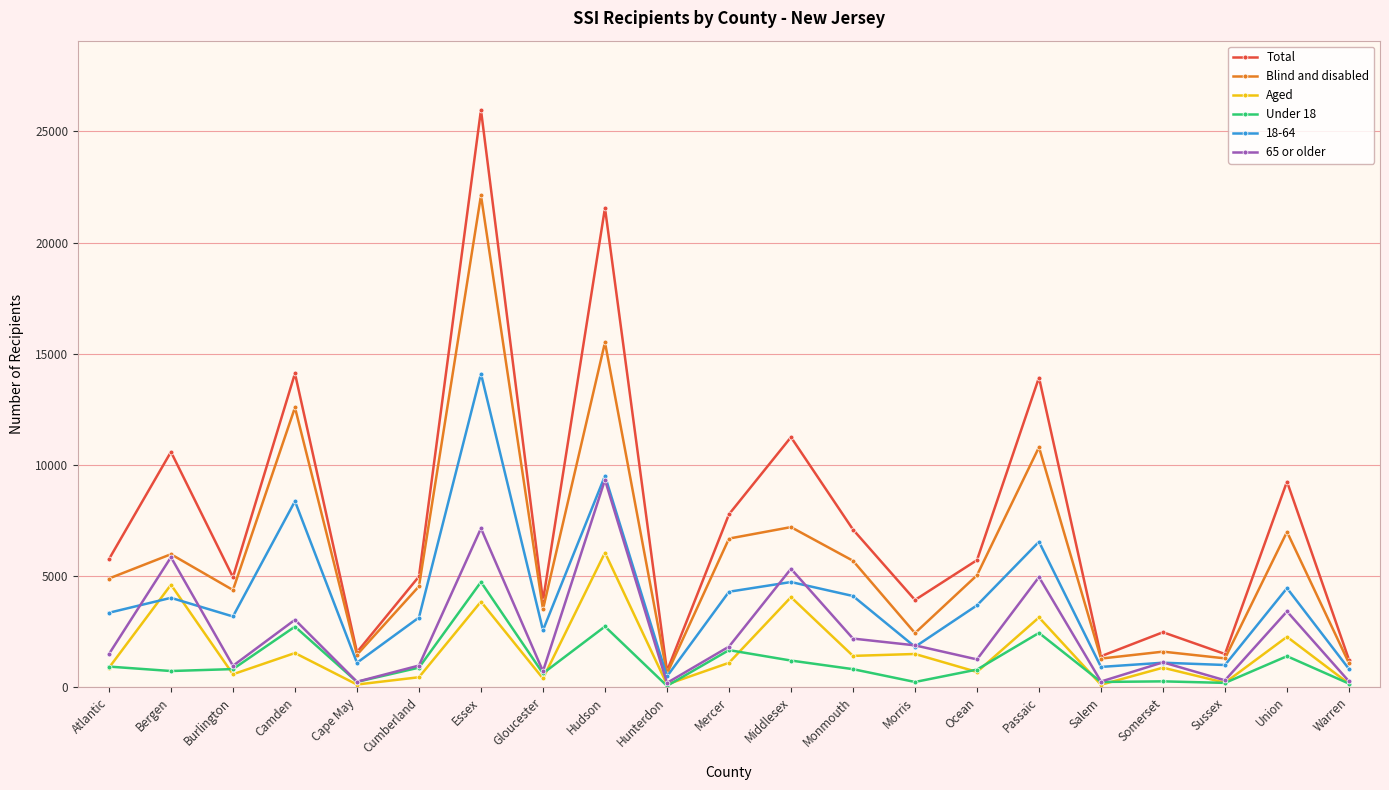

Where is the first local minimum for Blind and disabled?

Burlington